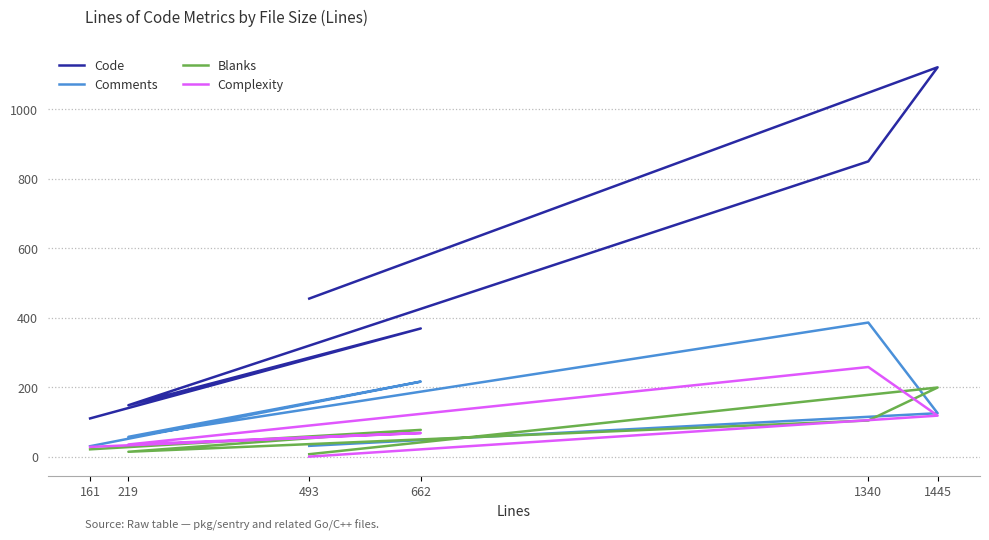

True or false: Complexity has a value of 118 at 1445.

True